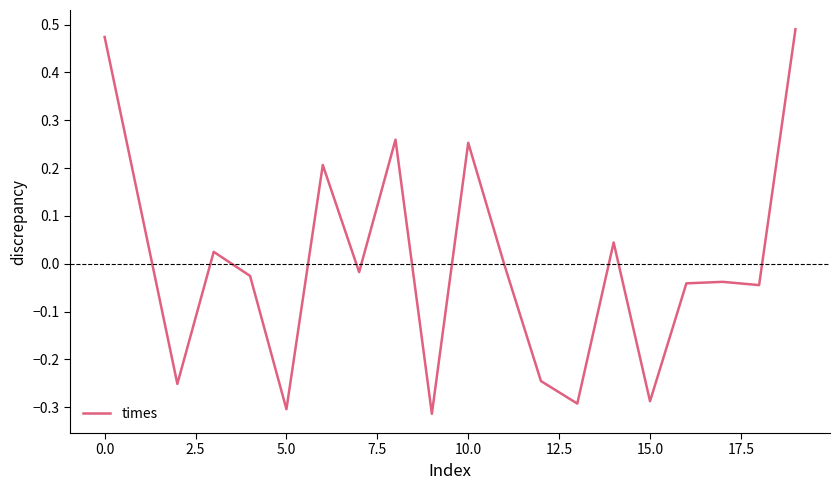

What is the difference between the maximum and minimum values?

0.8